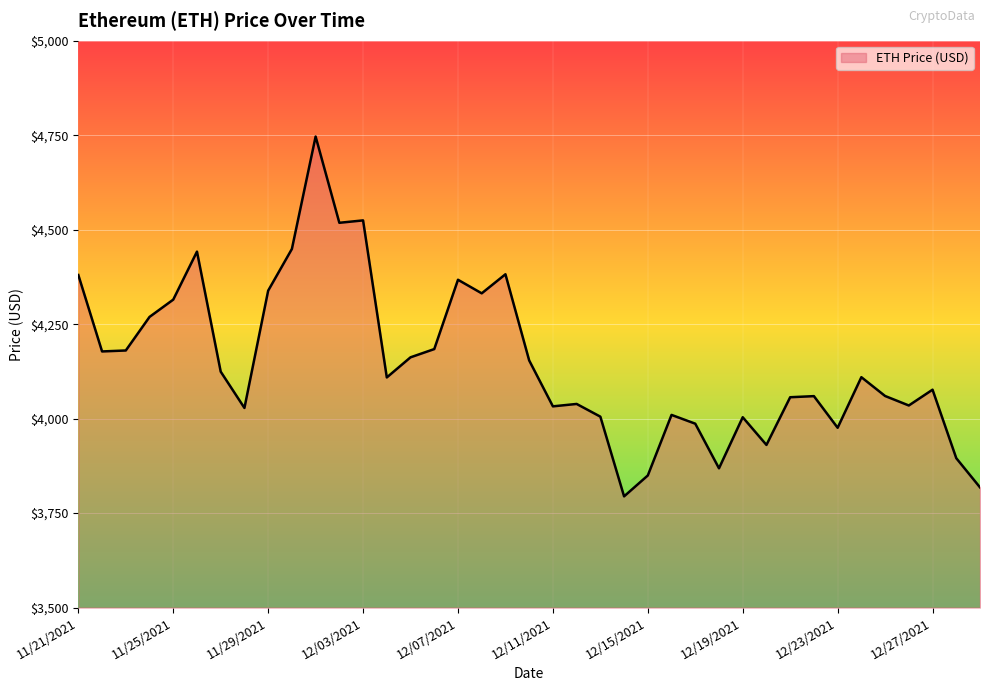

What is the smallest value displayed?

3794.3